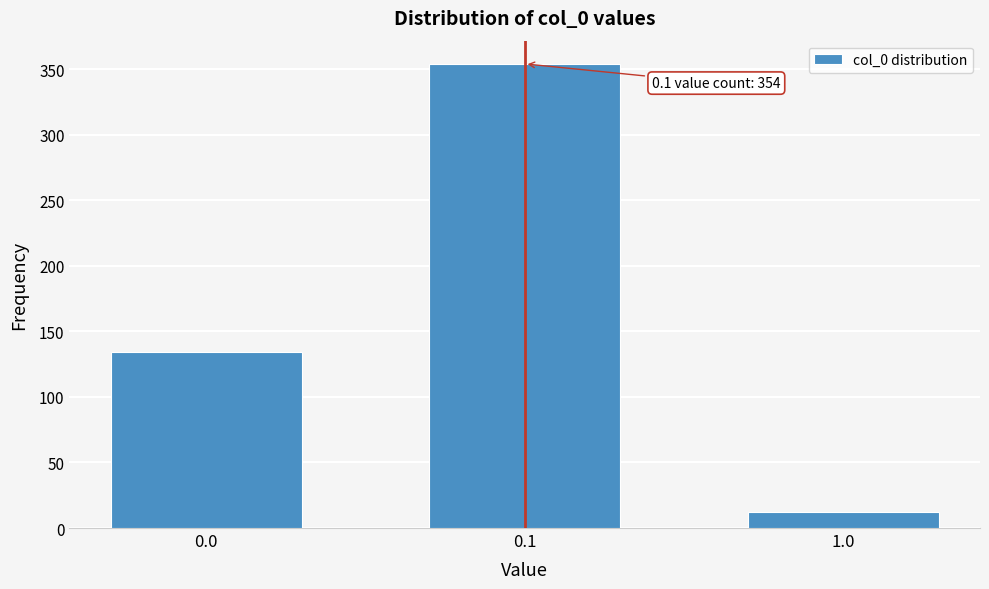

Reading left to right, extract all data points from this chart.

0.0=134	0.1=354	1.0=12